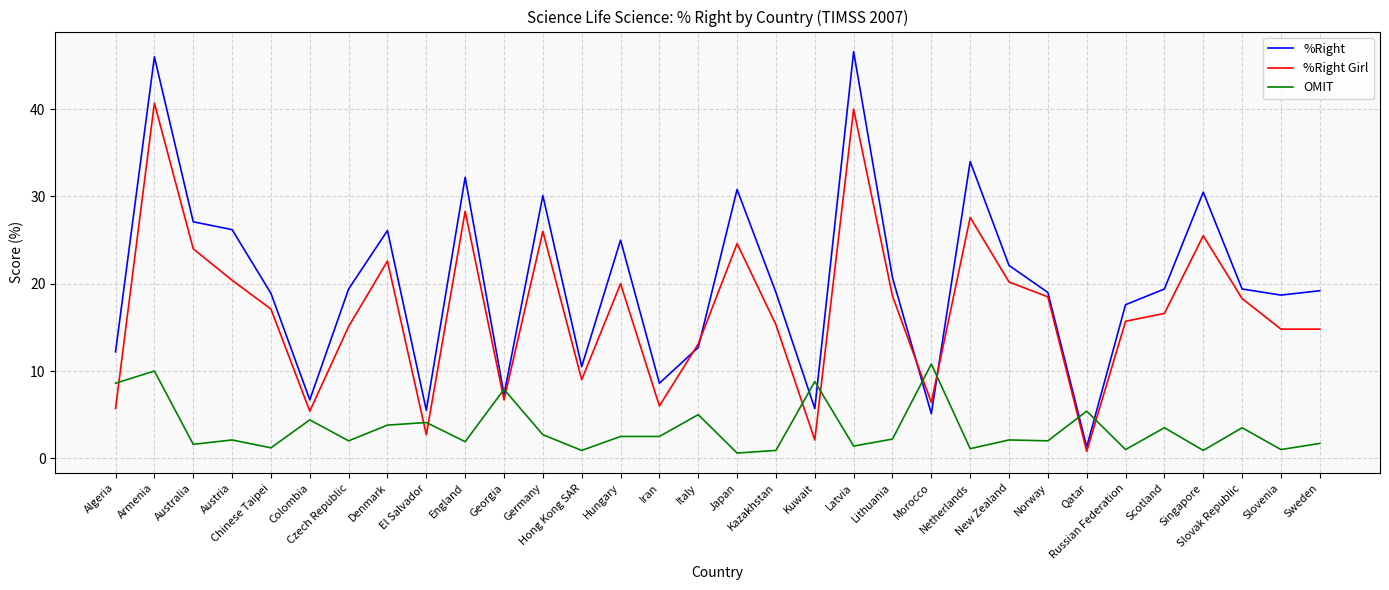

What is the difference between the maximum and minimum values in the OMIT series?

10.2